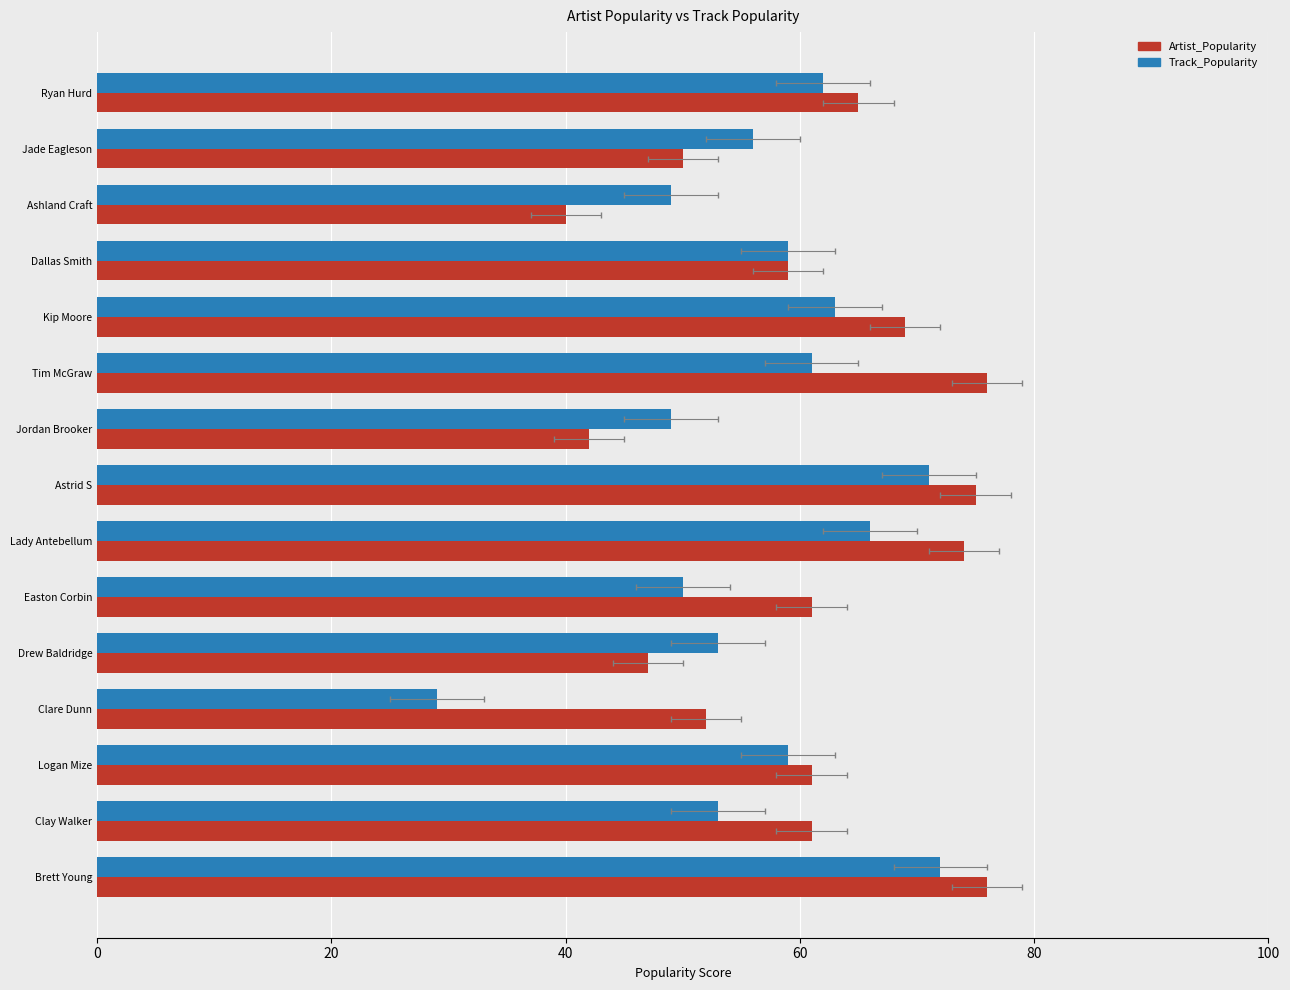

Count the number of data series in this chart.

2